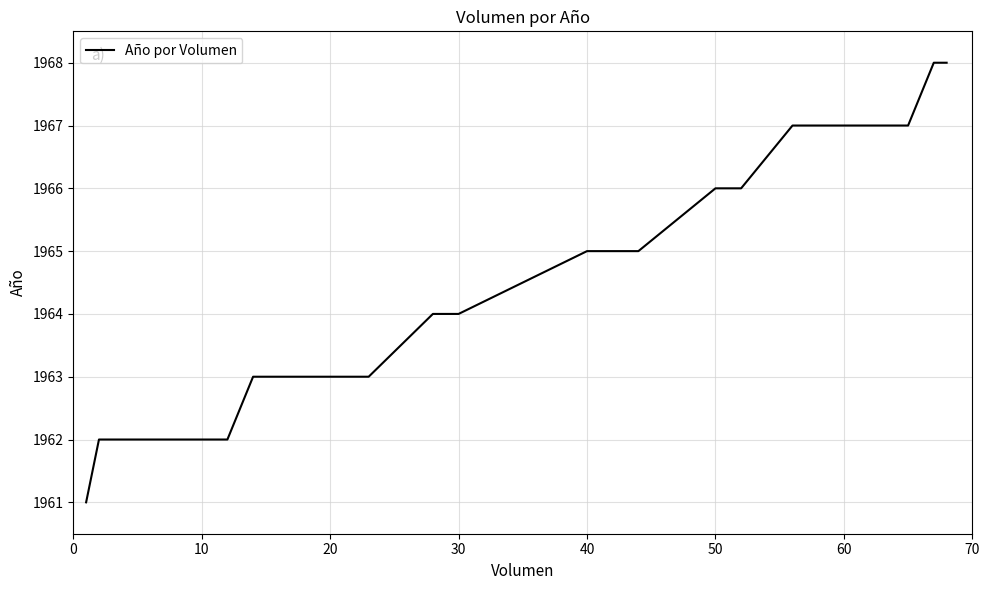

What is the difference between the maximum and minimum values?

7